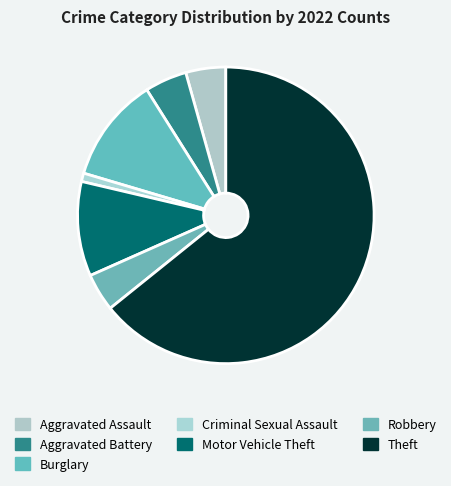

Count the number of slices in the pie.

7